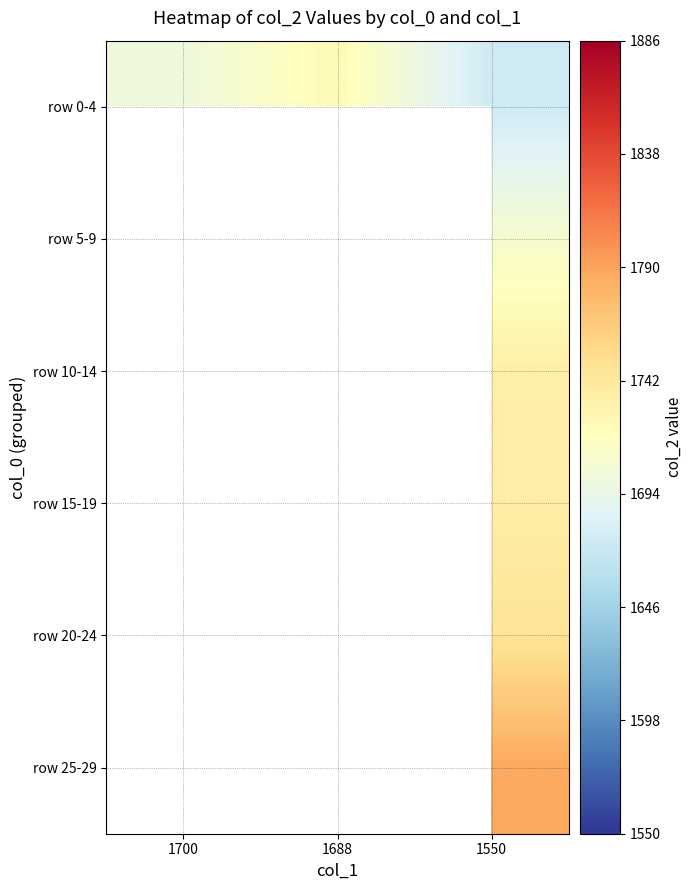

Which label corresponds to the smallest value in the chart?

1550